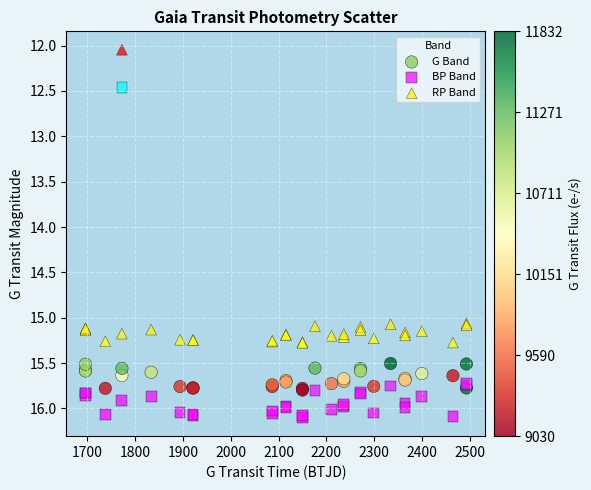

Which series has the widest spread of Y values?

BP Band